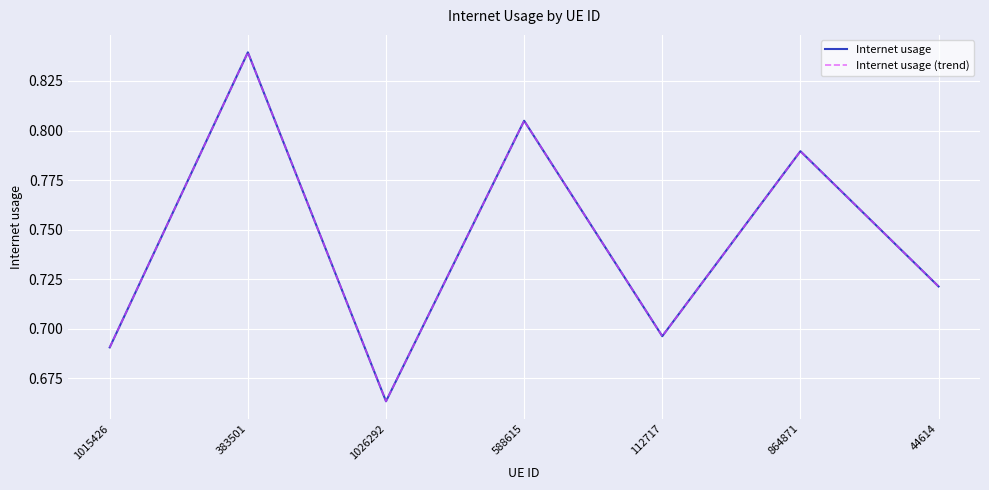

At how many categories does at least one series exceed 0?

7